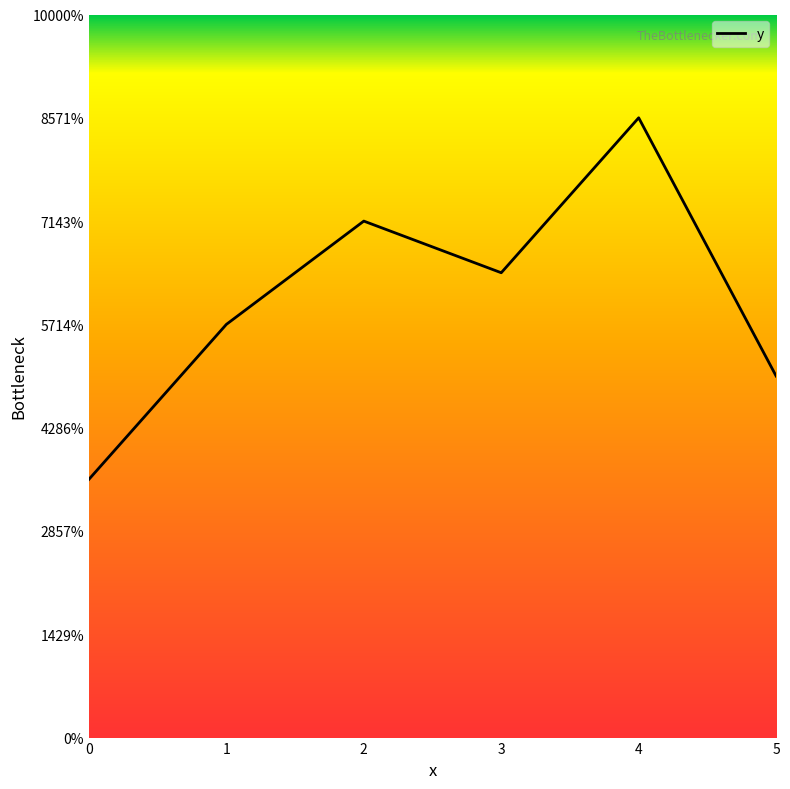

Rank the categories by value from lowest to highest.

0, 5, 1, 3, 2, 4